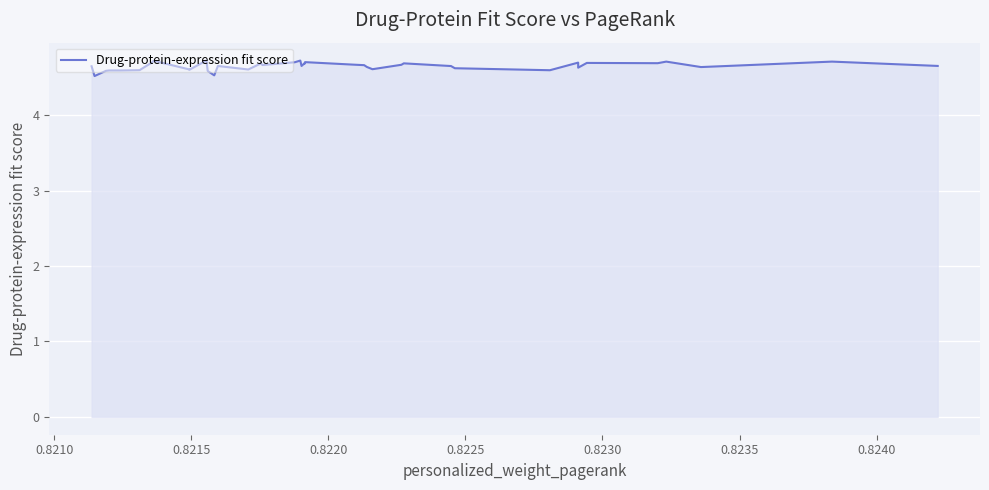

What is the greatest value displayed?

4.7